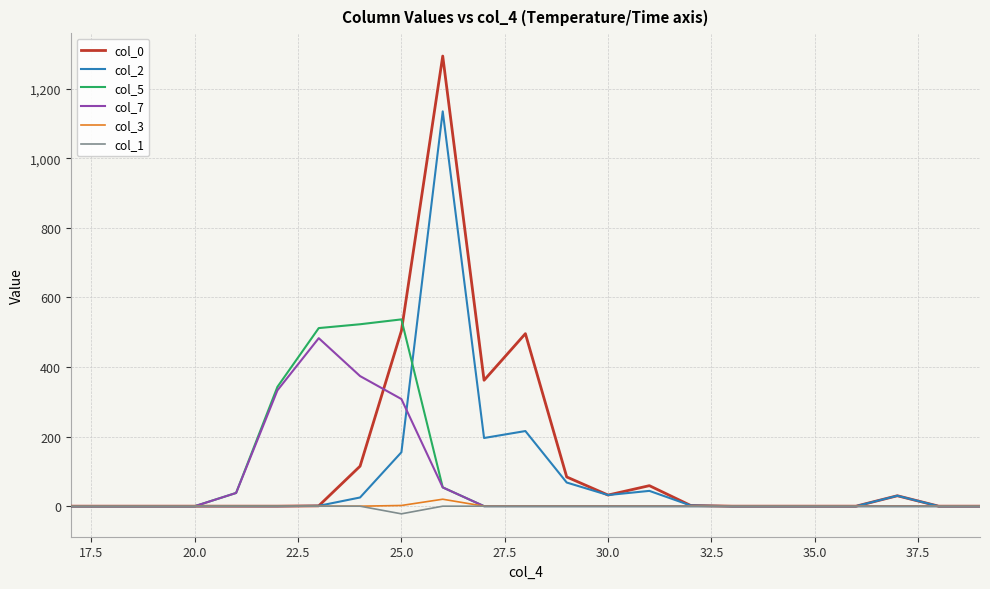

Which series has the largest range (max minus min)?

col_0